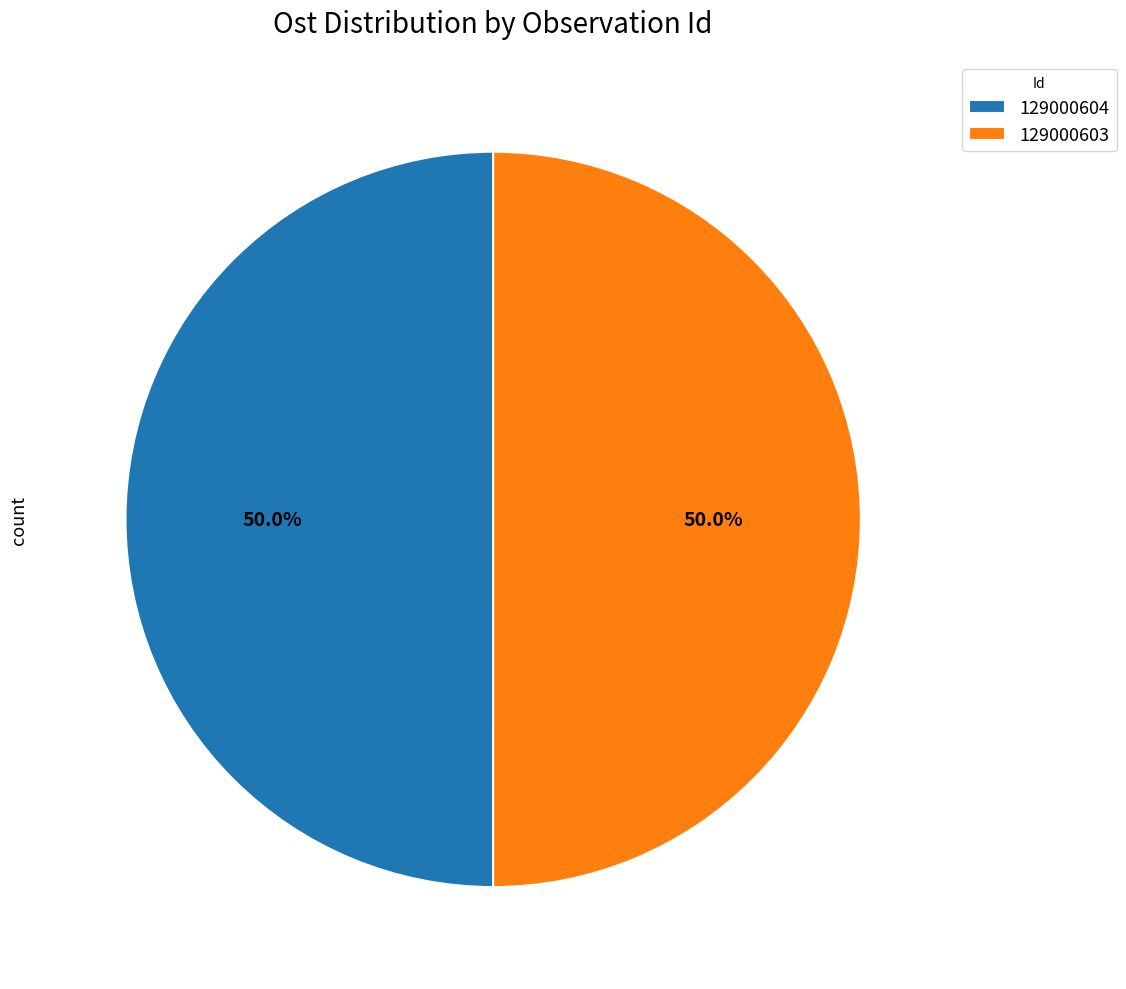

The 129000603 slice represents 55% of the pie. True or false?

False